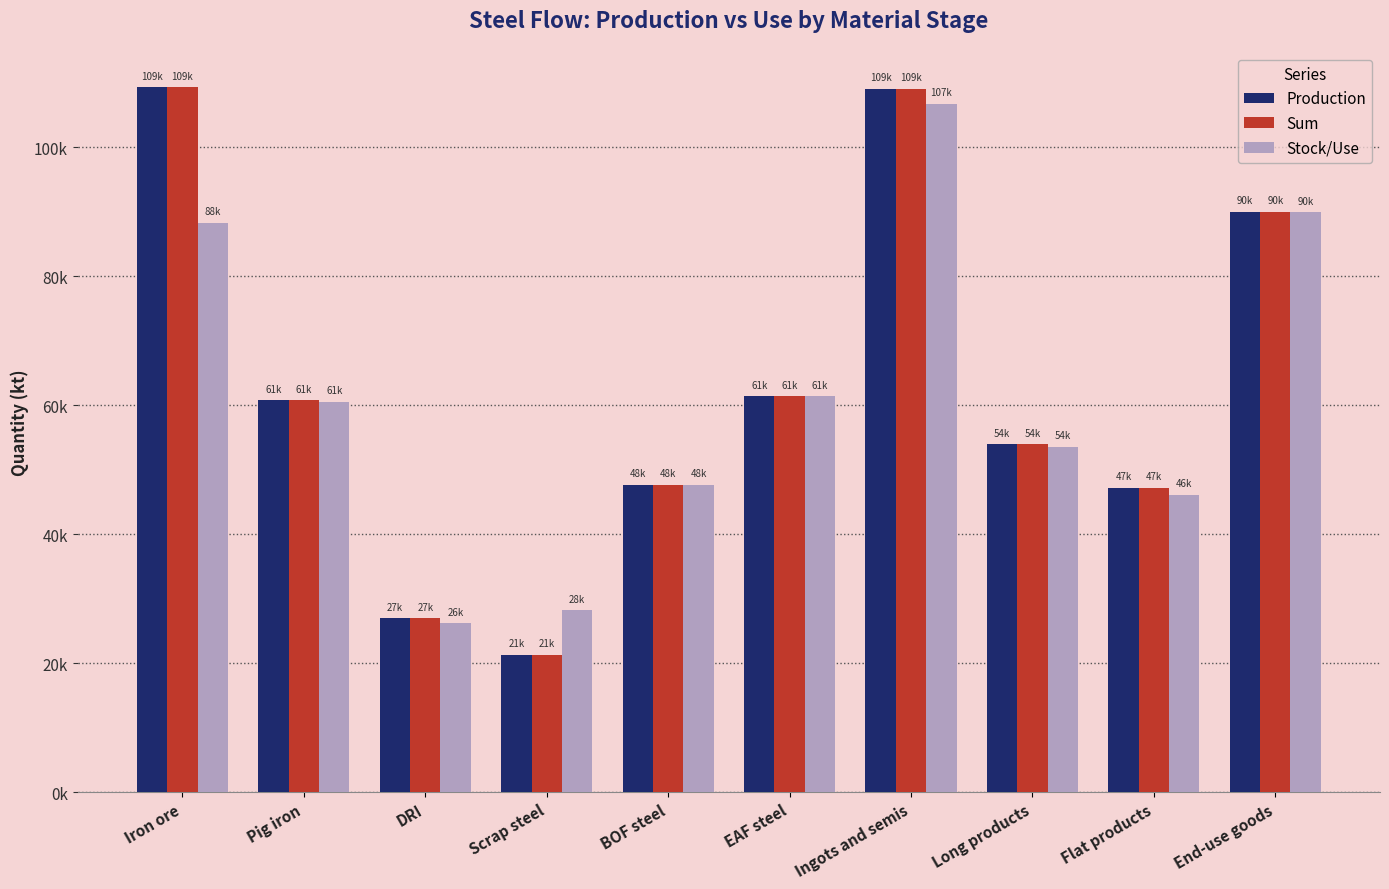

The Production series shows 109086.7 at Ingots and semis. True or false?

True